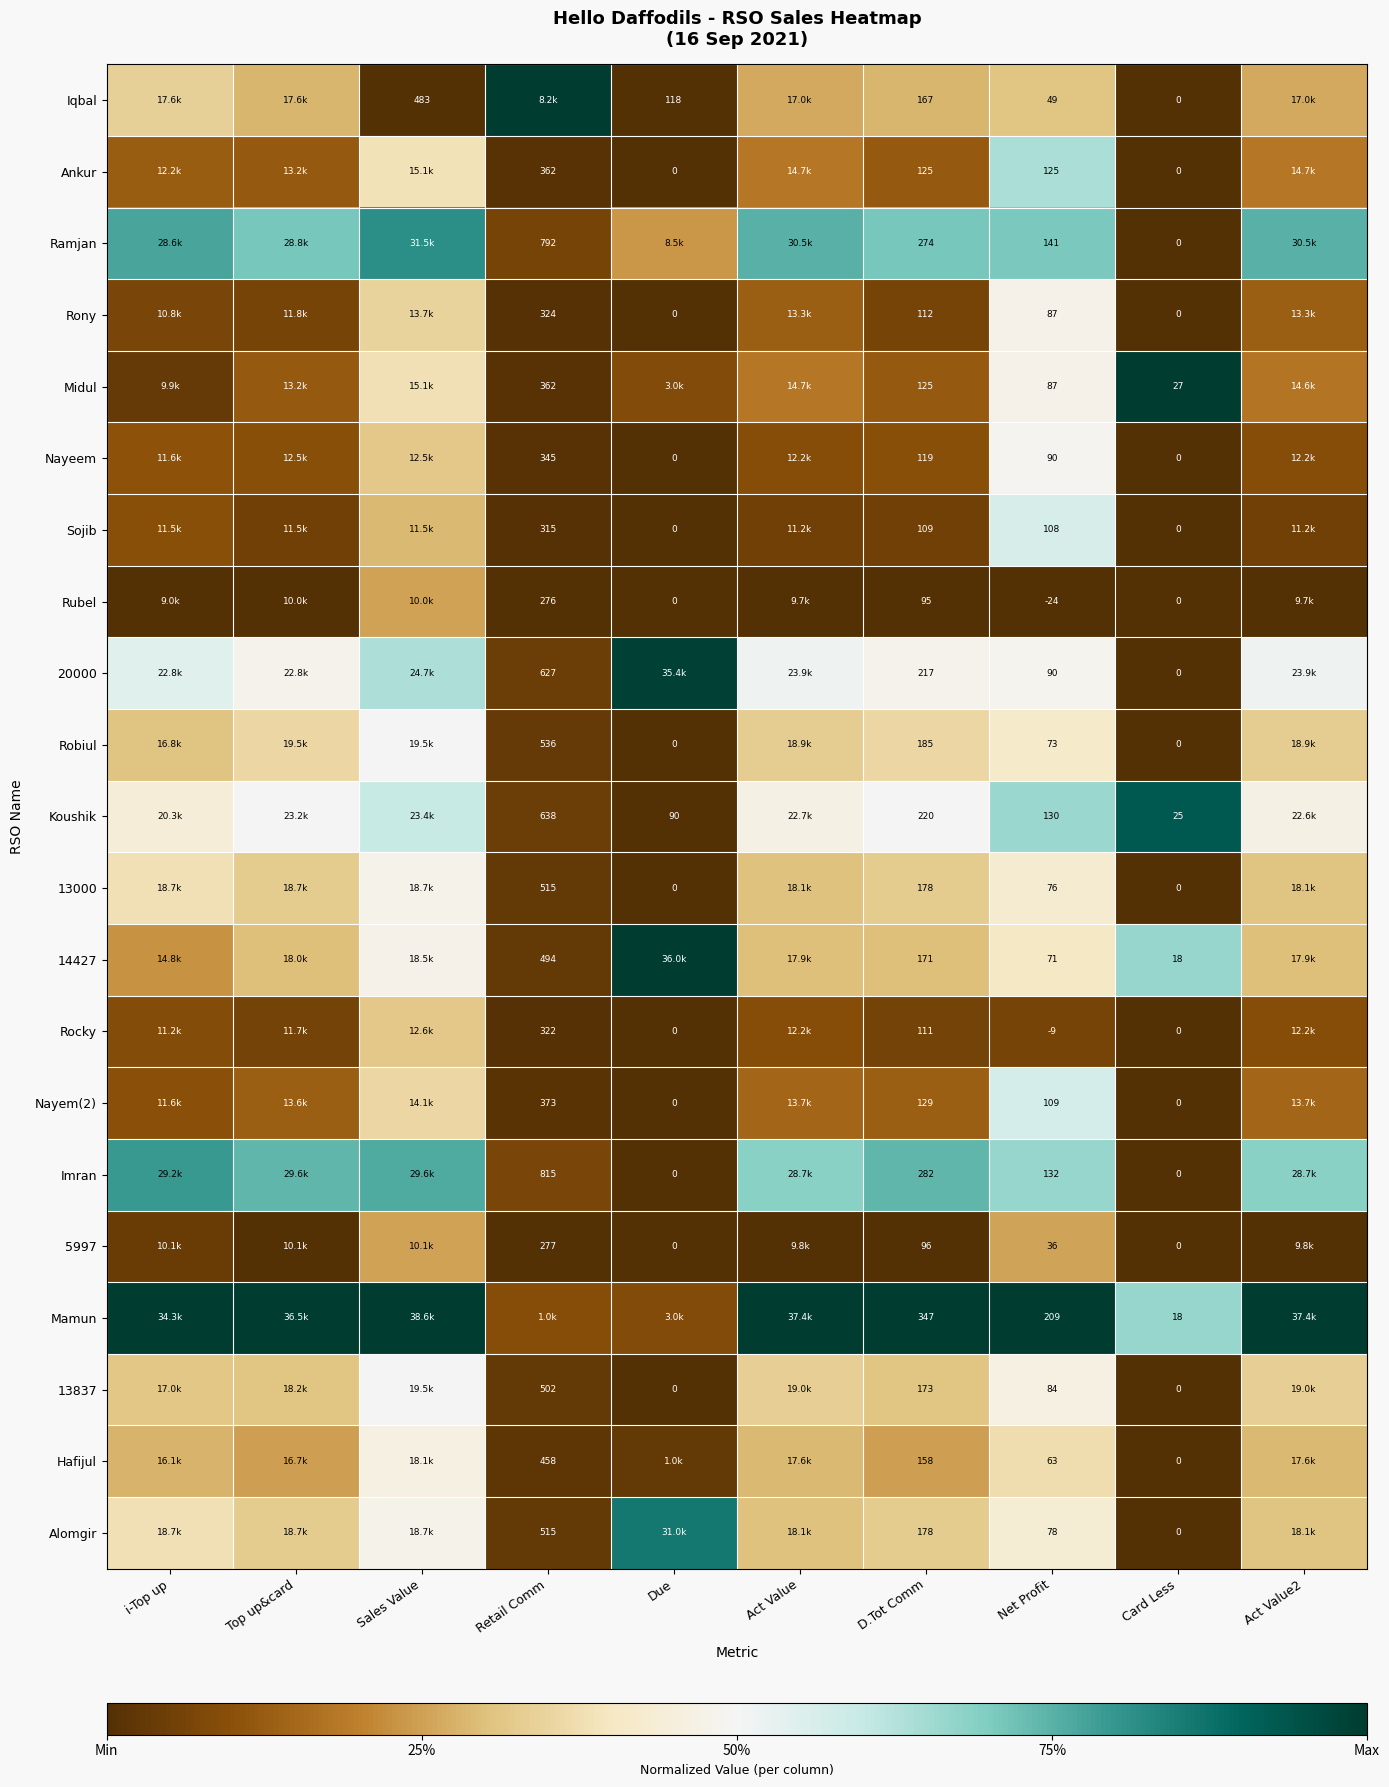

Which series changed the most between D.Tot Comm and Net Profit?

Imran